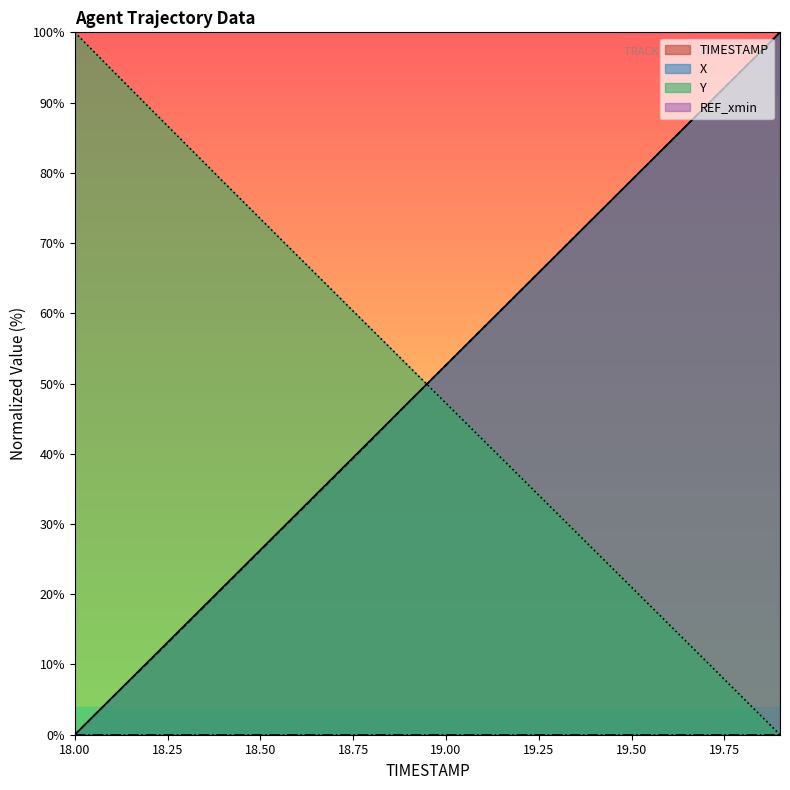

Rank the series at 18.1 from highest to lowest value.

Y, TIMESTAMP, X